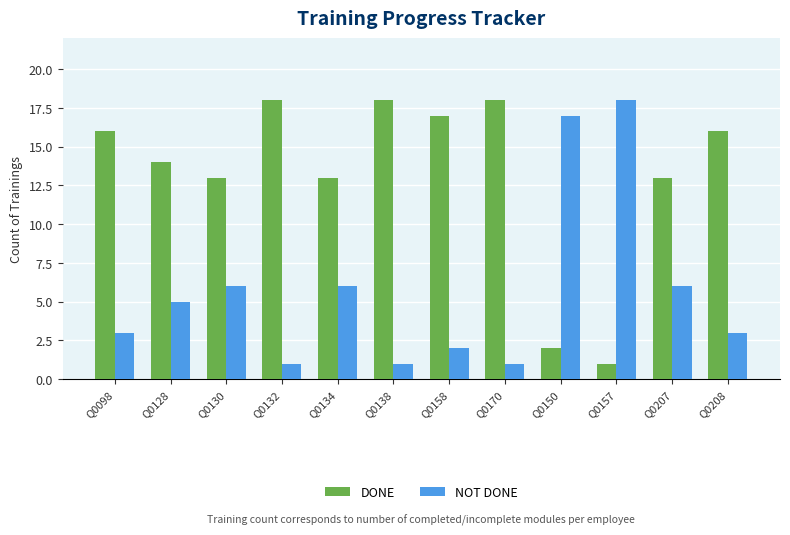

Which category has the lowest value in the DONE series?

Q0157